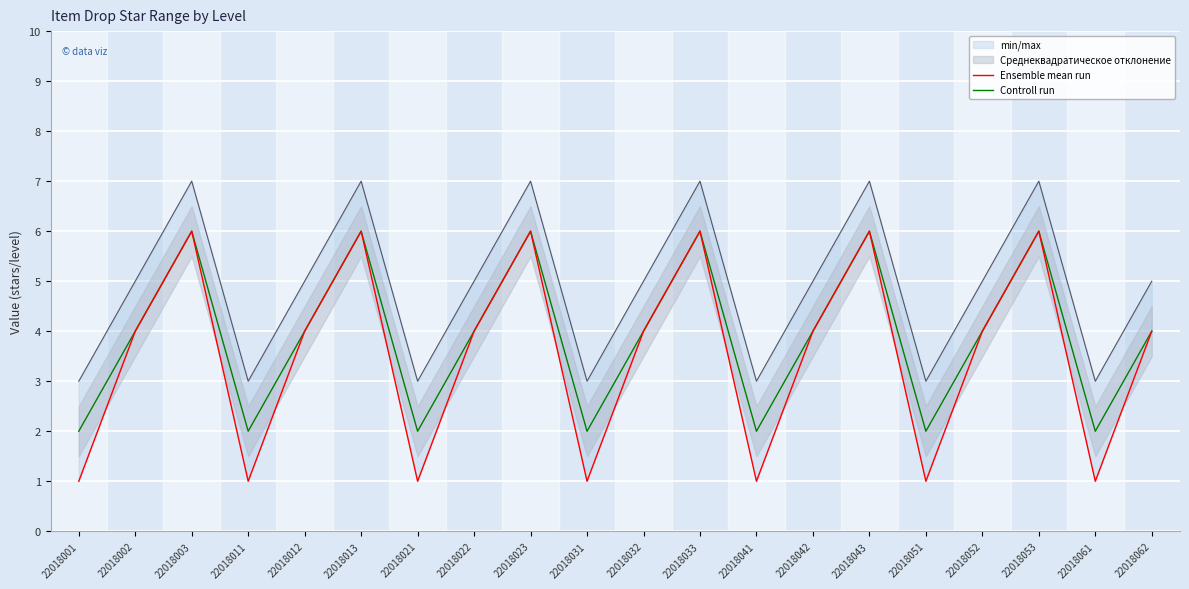

The Controll run series shows 9 at 22018013. True or false?

False